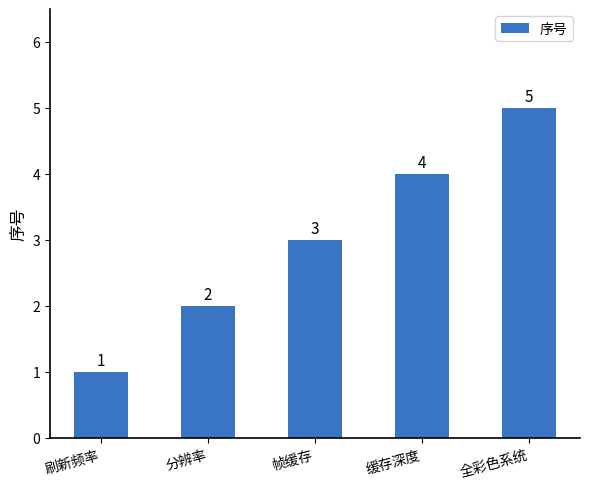

Reading left to right, extract all data points from this chart.

1	2	3	4	5